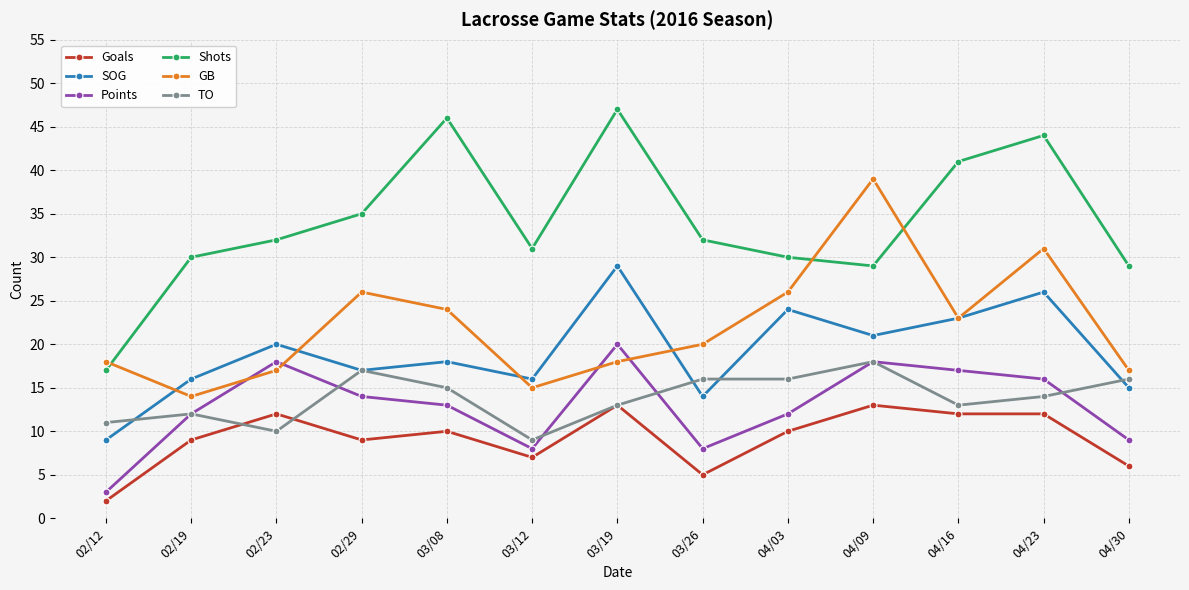

What is the label of the 12th point from the right?

02/19